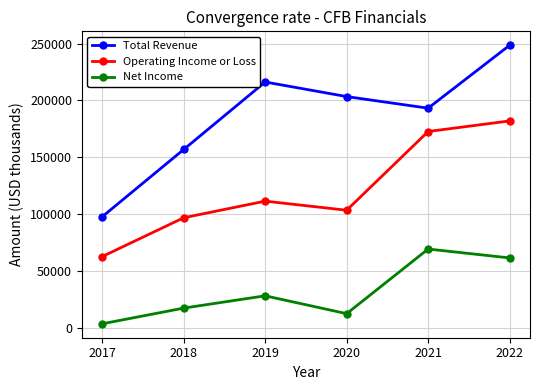

Count the number of data series in this chart.

3